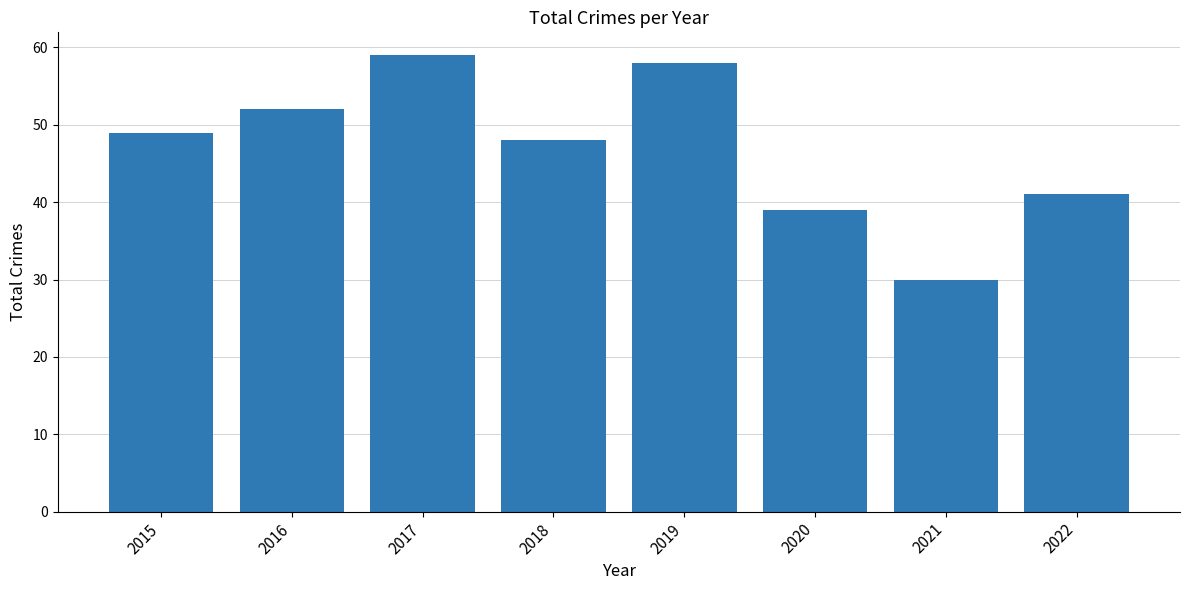

Count the number of data series in this chart.

1